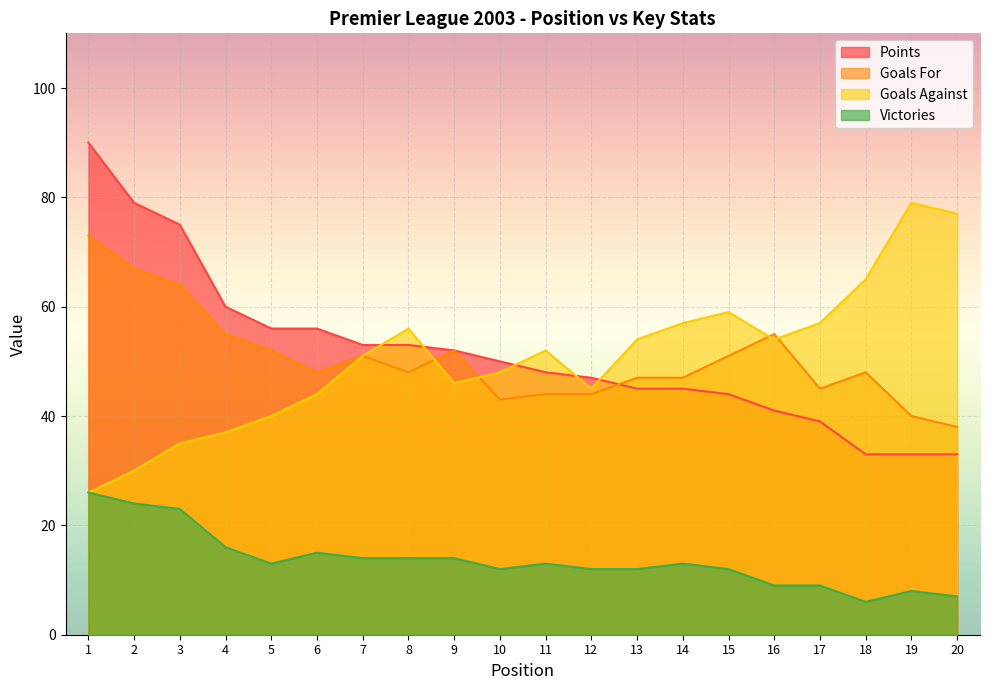

Reading right to left, transcribe all the data shown in this chart.

pts: 33	33	33	39	41	44	45	45	47	48	50	52	53	53	56	56	60	75	79	90
golsFavor: 38	40	48	45	55	51	47	47	44	44	43	52	48	51	48	52	55	64	67	73
golsContra: 77	79	65	57	54	59	57	54	45	52	48	46	56	51	44	40	37	35	30	26
vitorias: 7	8	6	9	9	12	13	12	12	13	12	14	14	14	15	13	16	23	24	26